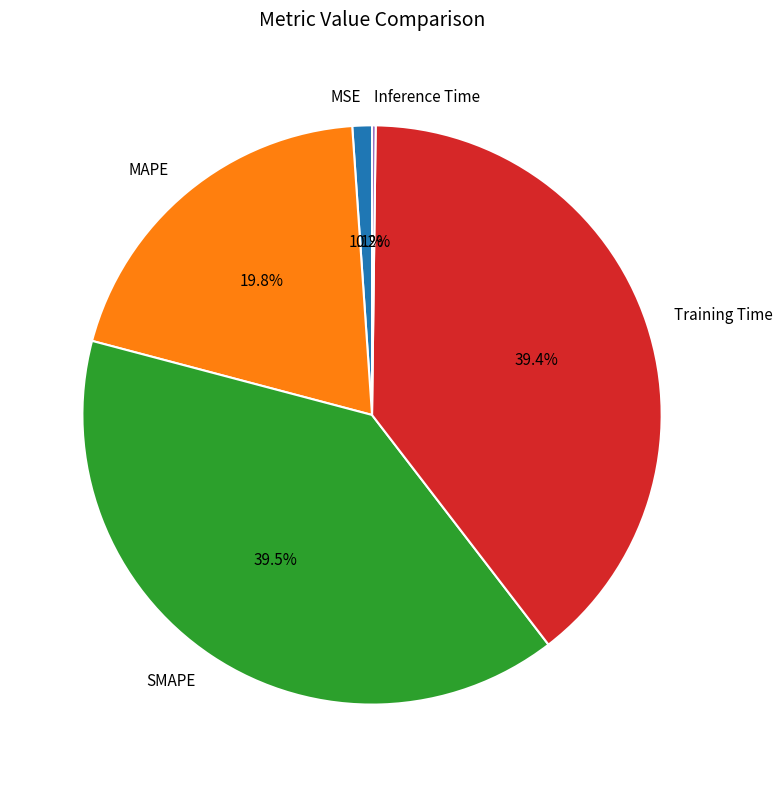

What percentage is NOT represented by Training Time?

60.6%